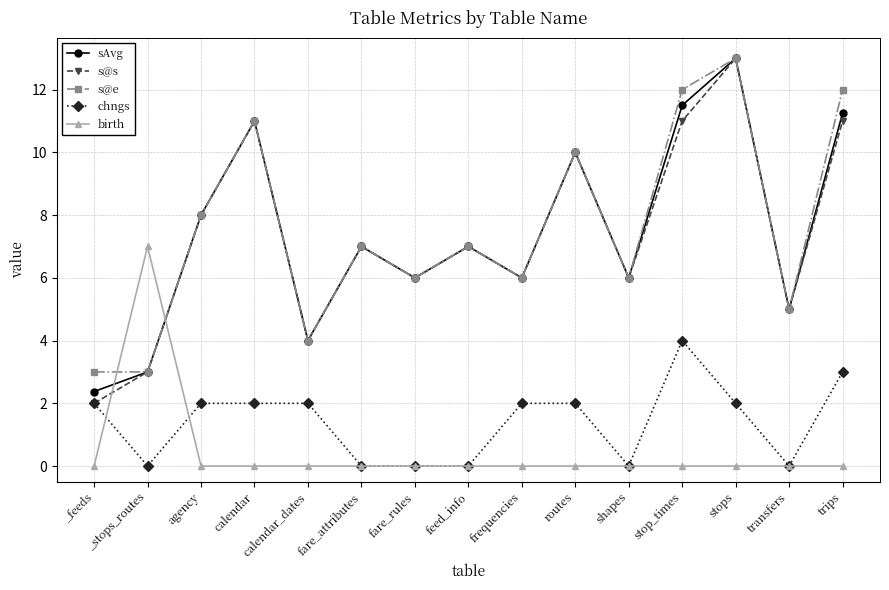

True or false: birth has more than 0 points higher than both neighbors.

True